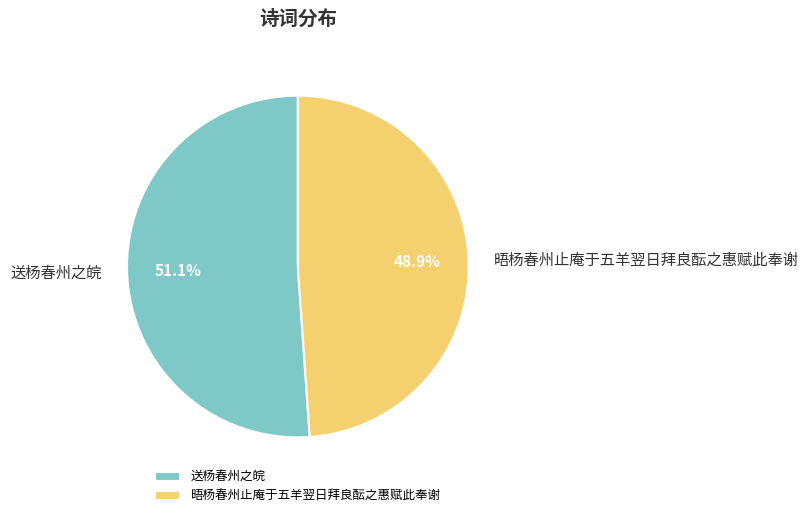

How many segments does this pie chart have?

2